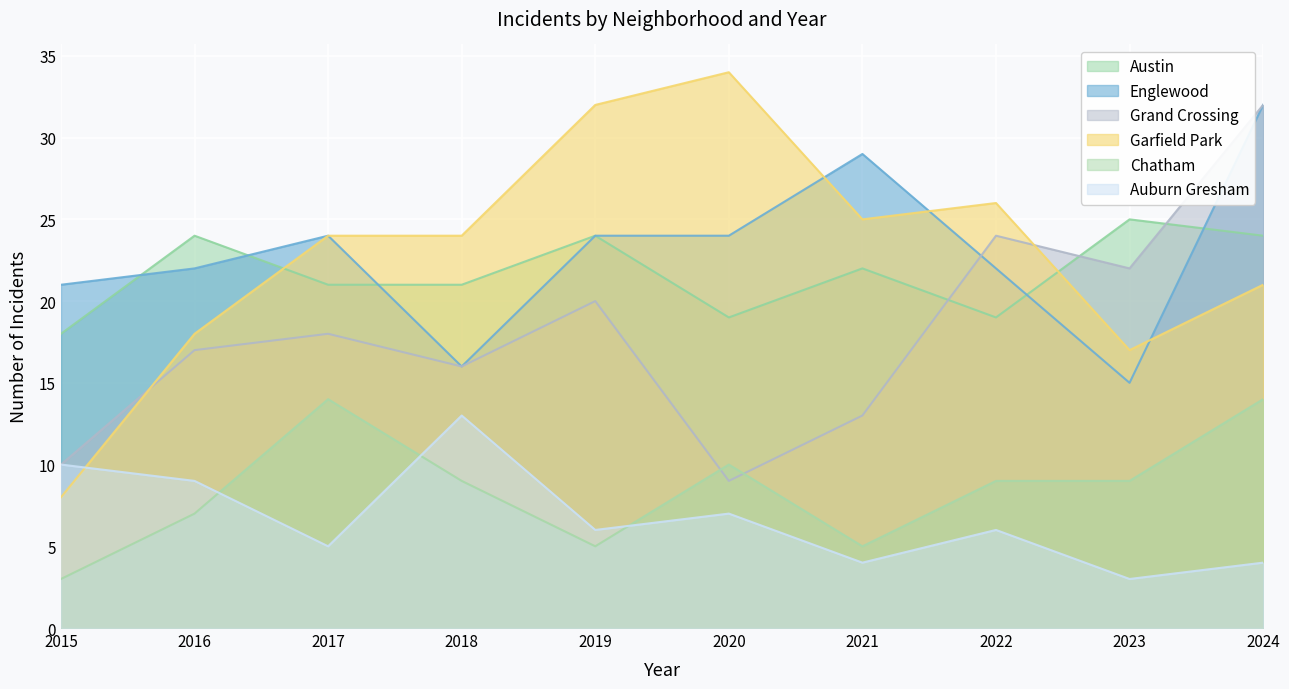

Which series has the largest range (max minus min)?

Garfield Park